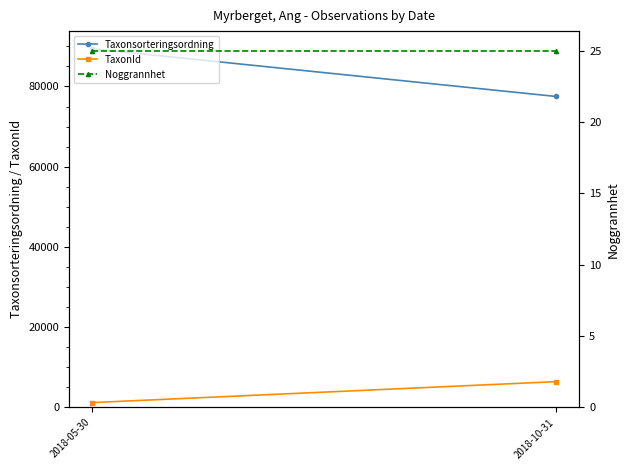

Which series has the largest range (max minus min)?

Taxonsorteringsordning